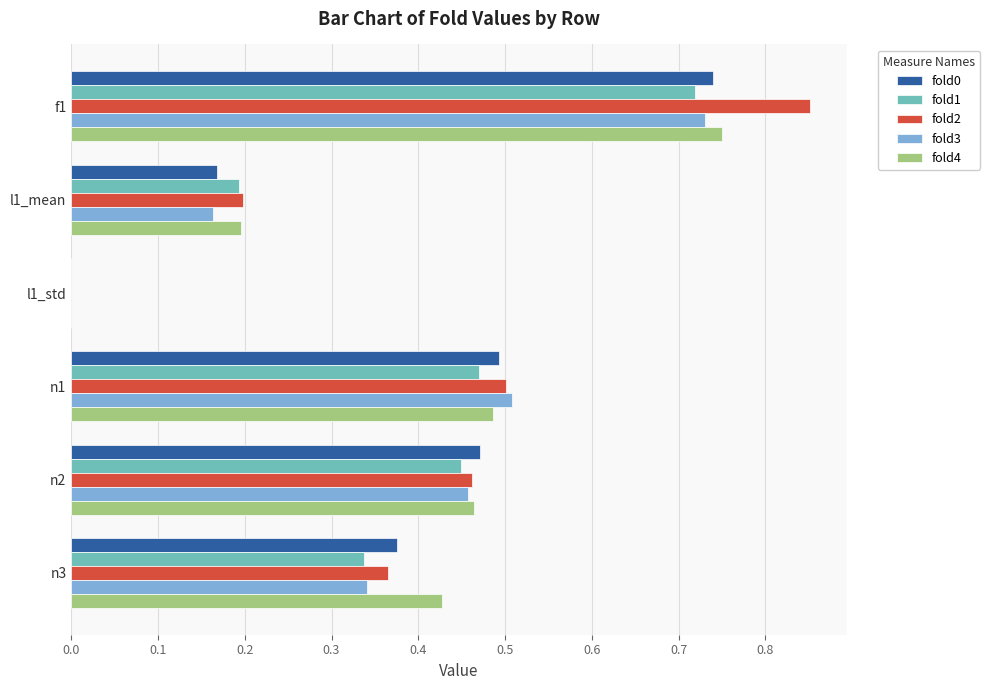

Which series has the largest total across all categories?

fold2